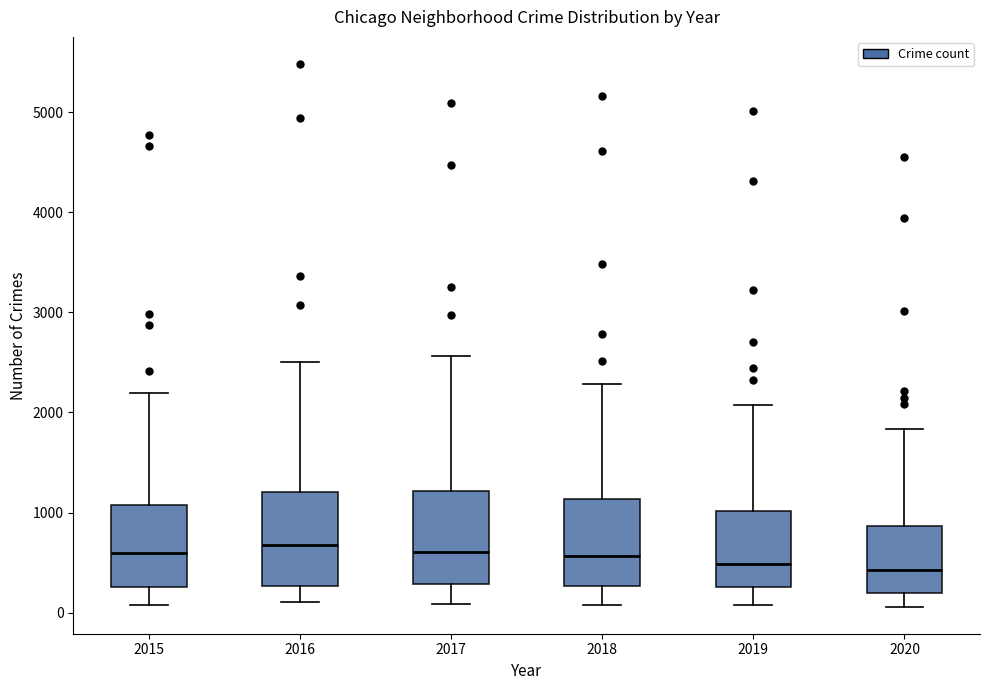

Reading left to right, read every box against the y-axis: the position of its median line, the range the box covers, and the ends of its whiskers. The values are not printed on the chart, so give them approximately, as read against the axis.

2015: median 600, box 300 to 1100, whiskers 100 to 2200
2016: median 700, box 300 to 1200, whiskers 100 to 2500
2017: median 600, box 300 to 1200, whiskers 100 to 2600
2018: median 600, box 300 to 1100, whiskers 100 to 2300
2019: median 500, box 300 to 1000, whiskers 100 to 2100
2020: median 400, box 200 to 900, whiskers 100 to 1800